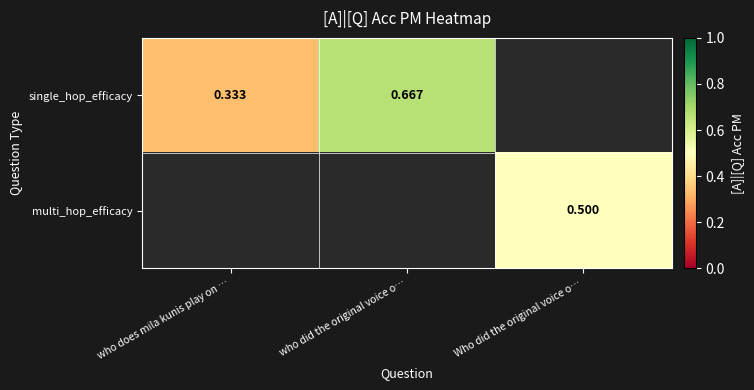

What is the greatest value displayed?

0.7